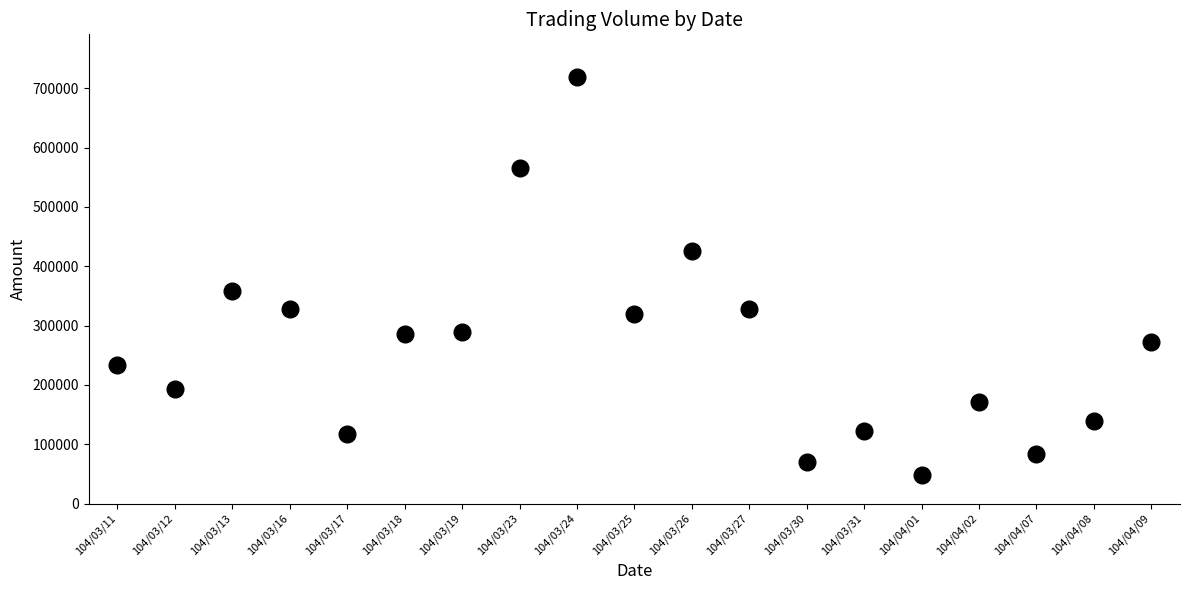

What is the range of Y values (max minus min)?

670520